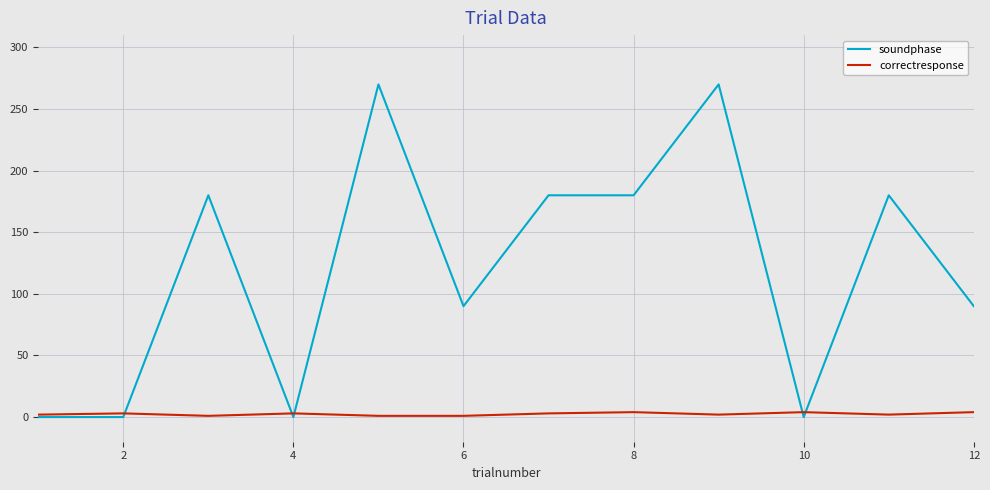

What is the maximum value shown in the chart?

270